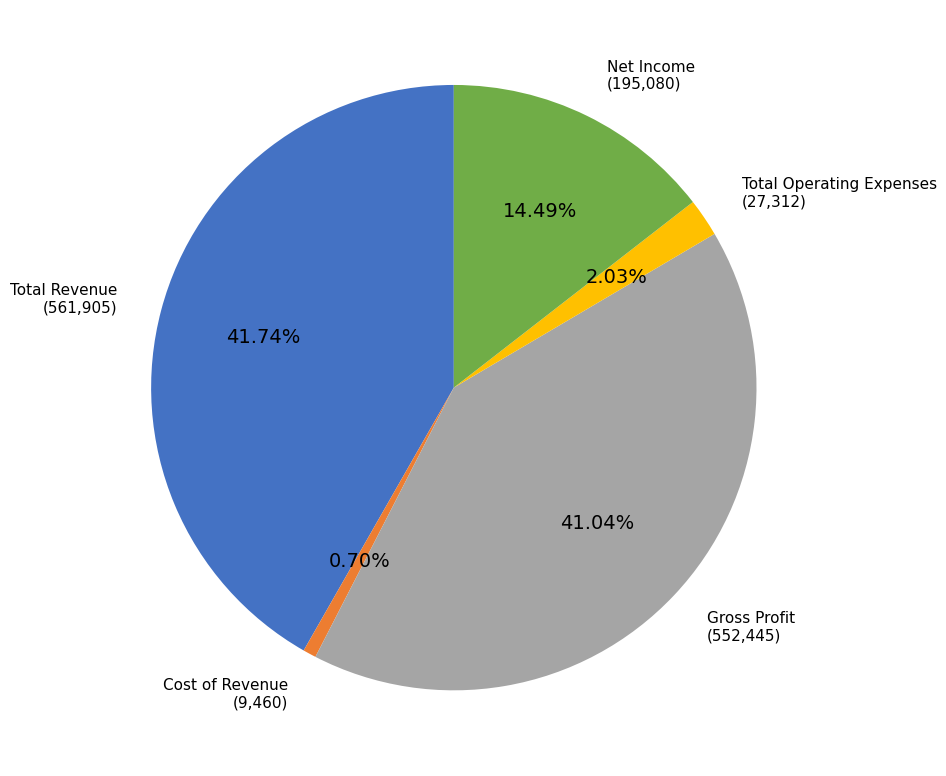

Approximately how many times larger is the value at Net Income compared to Total Operating Expenses?

7.1